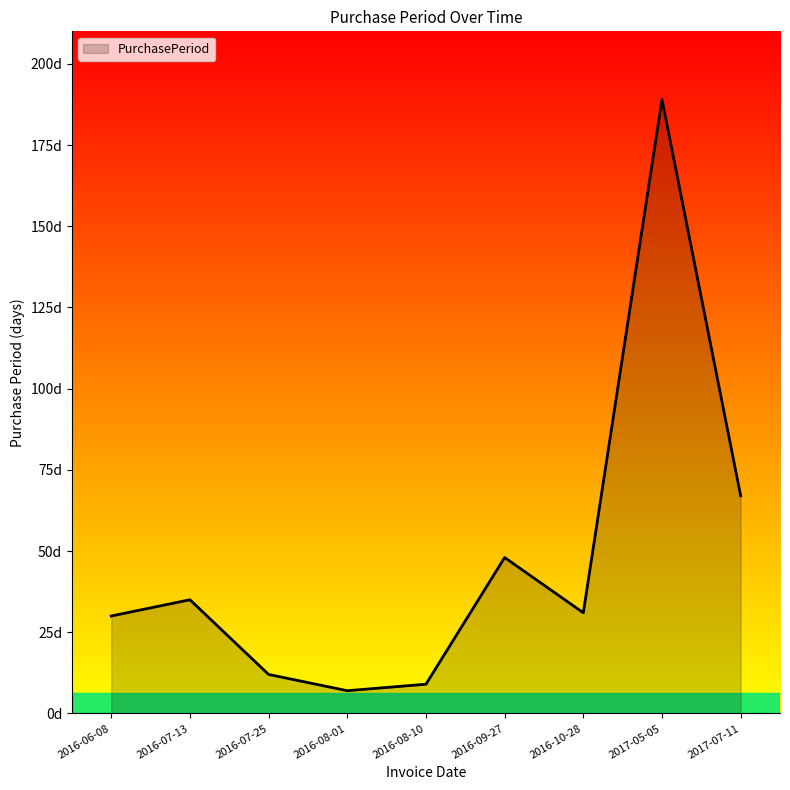

Does the chart have visible grid lines?

No